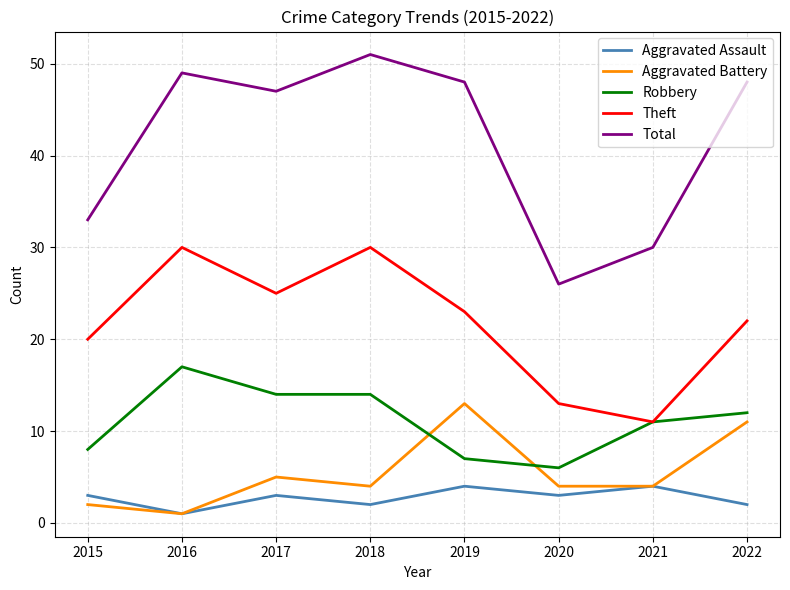

Read the Total value at 2019.

48